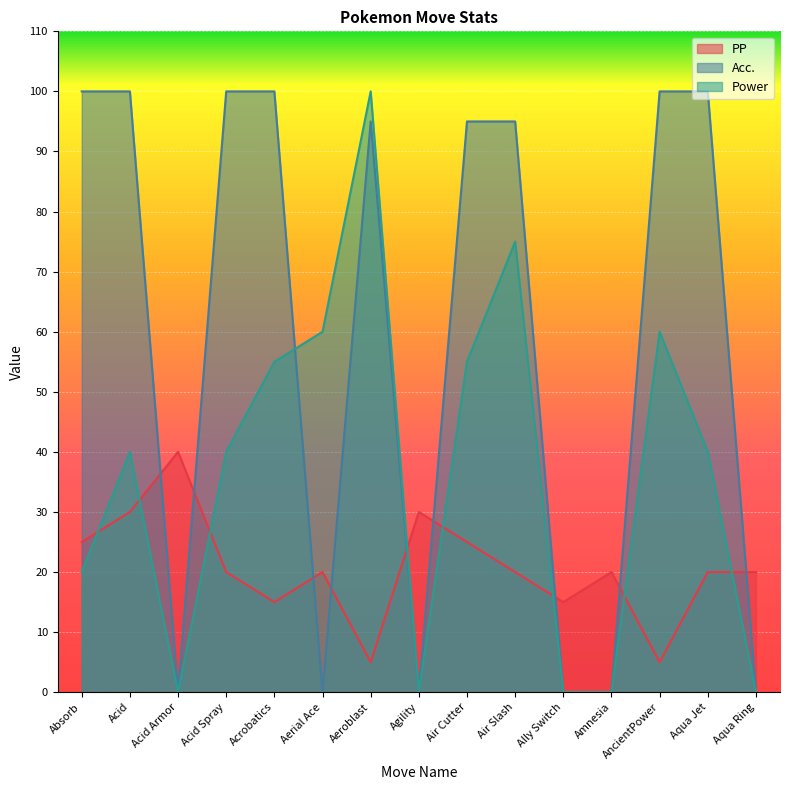

What position from the left is Aeroblast?

7